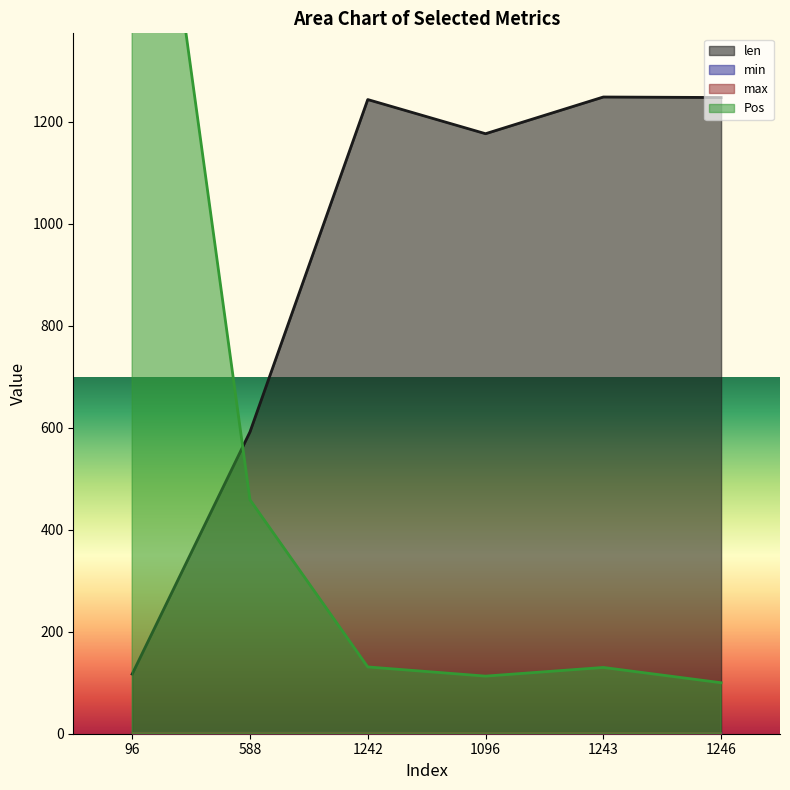

In Pos, how many points are higher than both neighbors (excluding endpoints)?

1